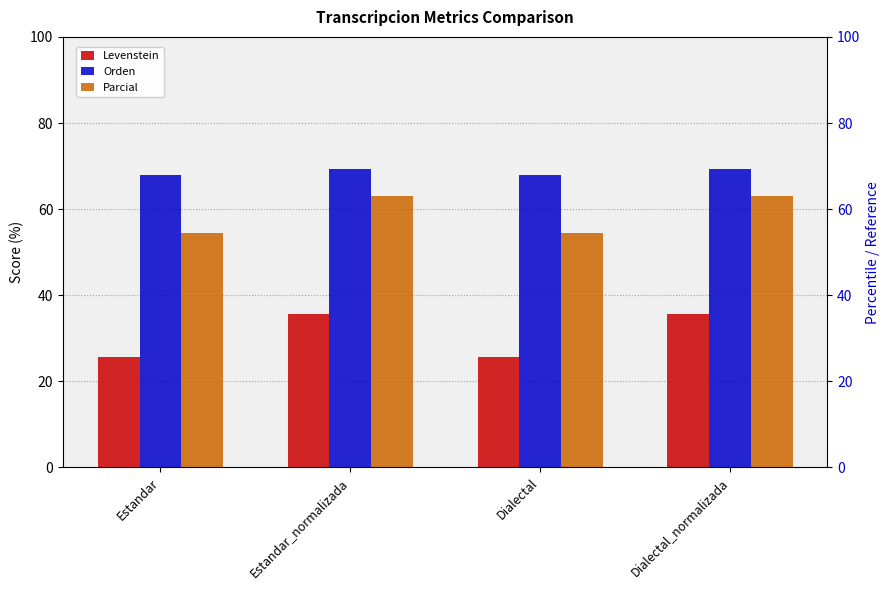

What is the label of the 4th bar from the right?

Estandar